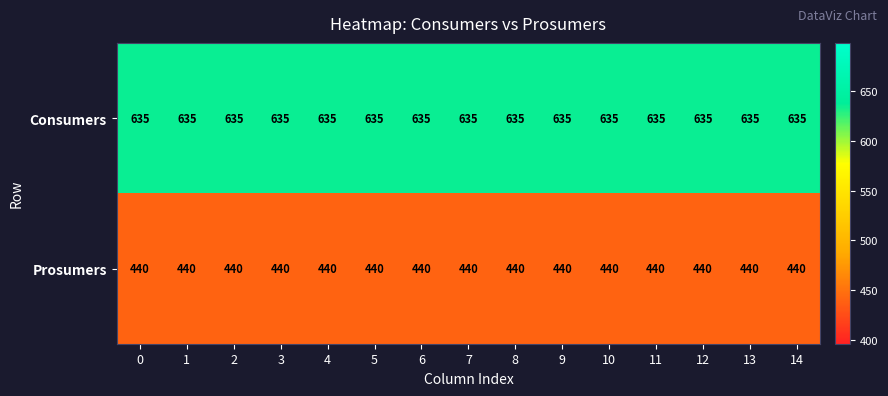

The Prosumers series shows 747 at 7. True or false?

False